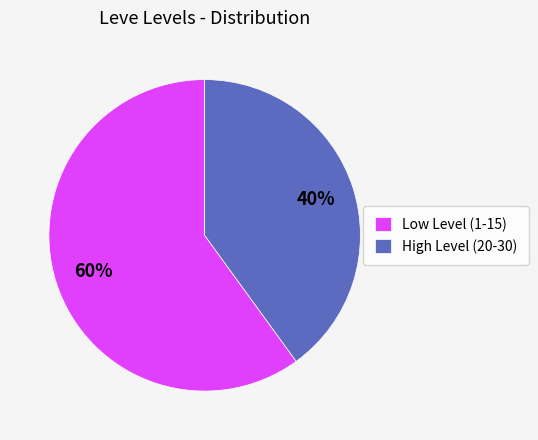

Count the number of slices in the pie.

2